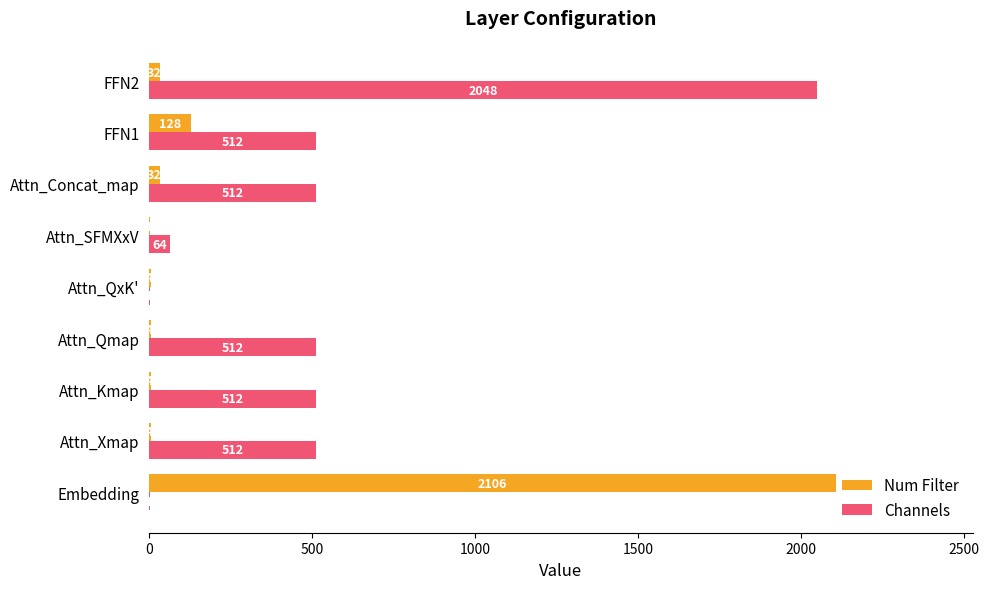

Which series changed the most between Attn_Kmap and FFN2?

Channels